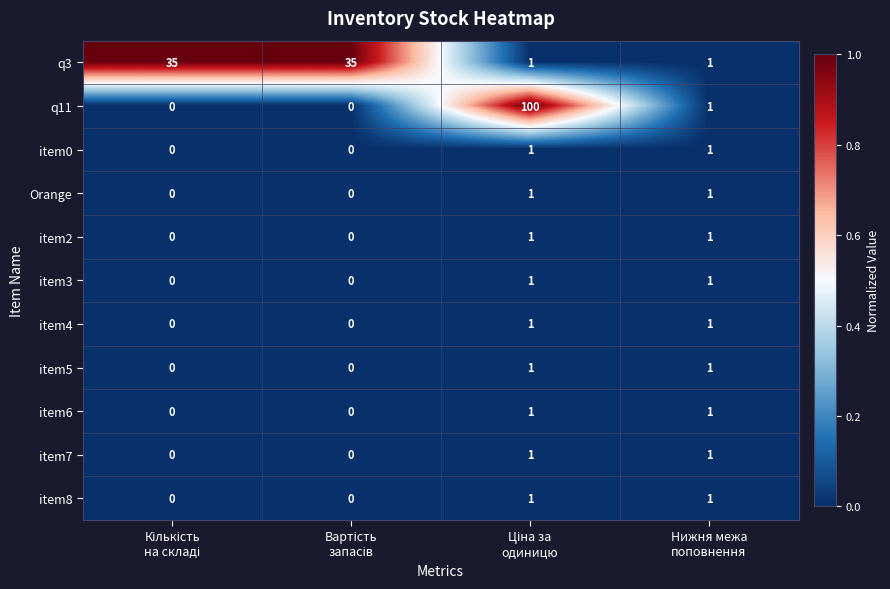

How many item6 values are between 0 and 1?

4